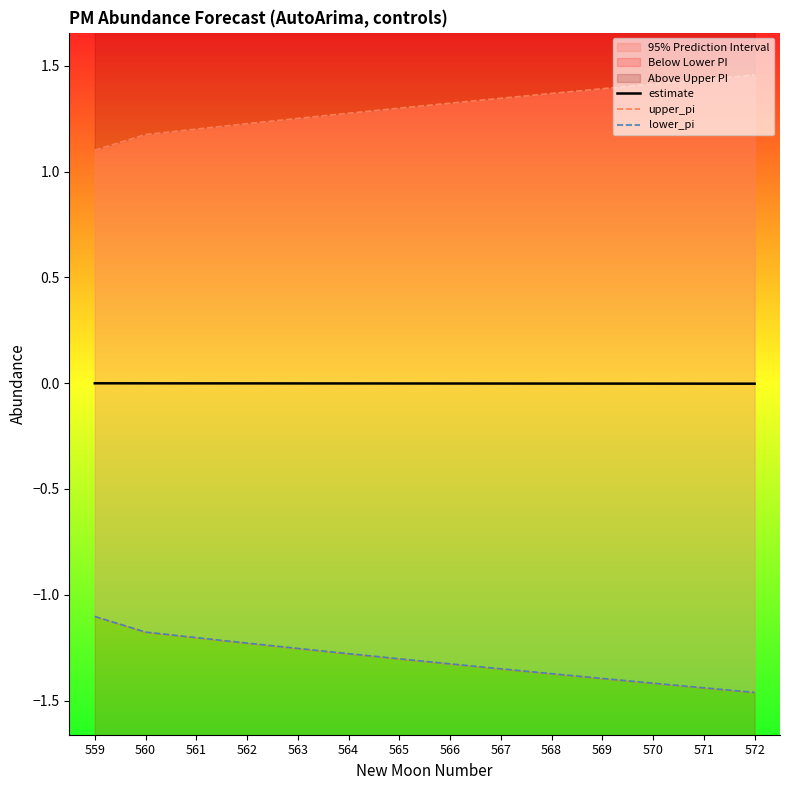

True or false: lower_pi and estimate cross at least once.

False